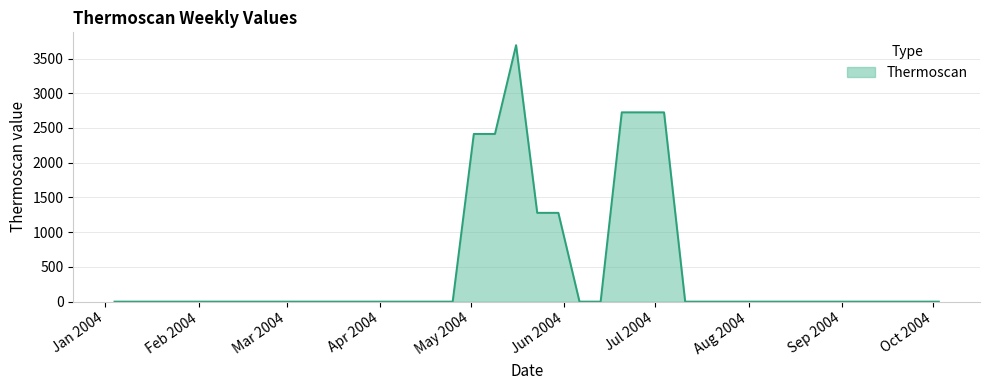

How many lines are shown in the chart?

1